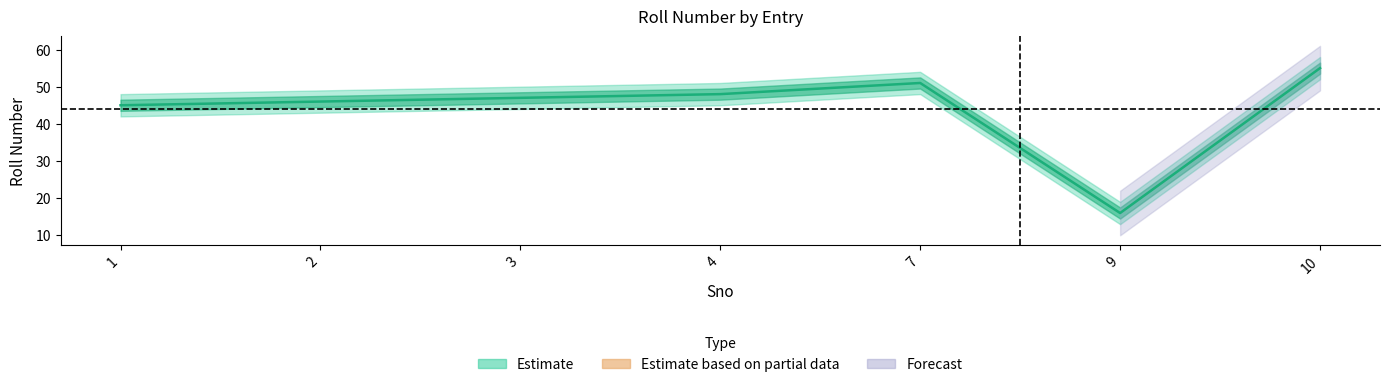

What is the change in value from 3 to 10?

+8